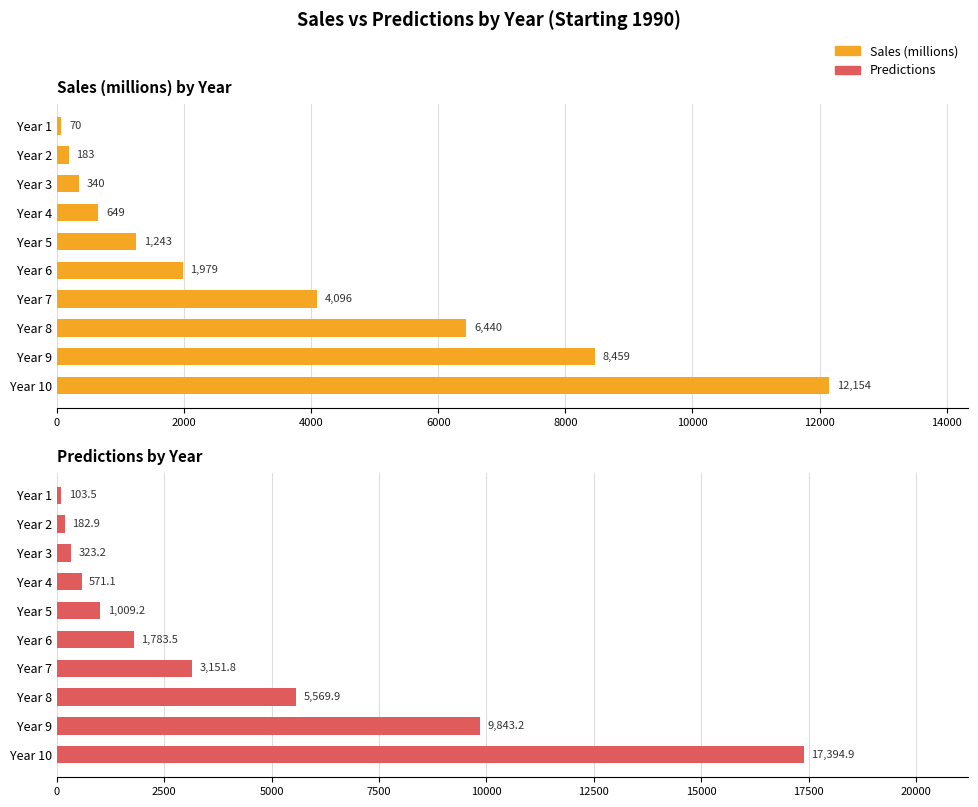

How many data points in Sales (millions) are less than 1979?

5